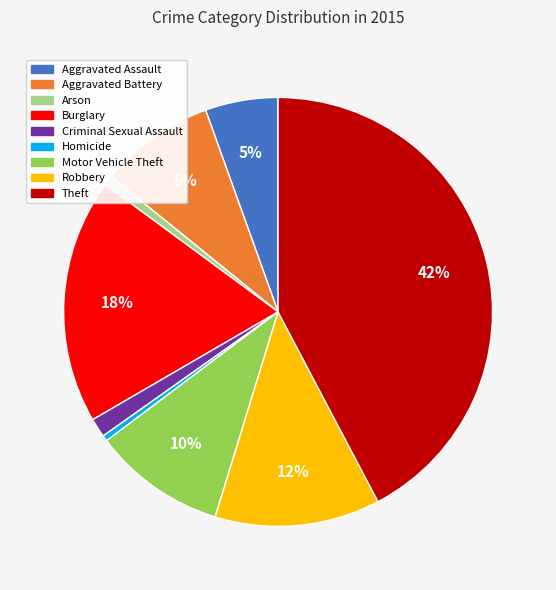

To the nearest percent, what portion does Motor Vehicle Theft represent?

10%